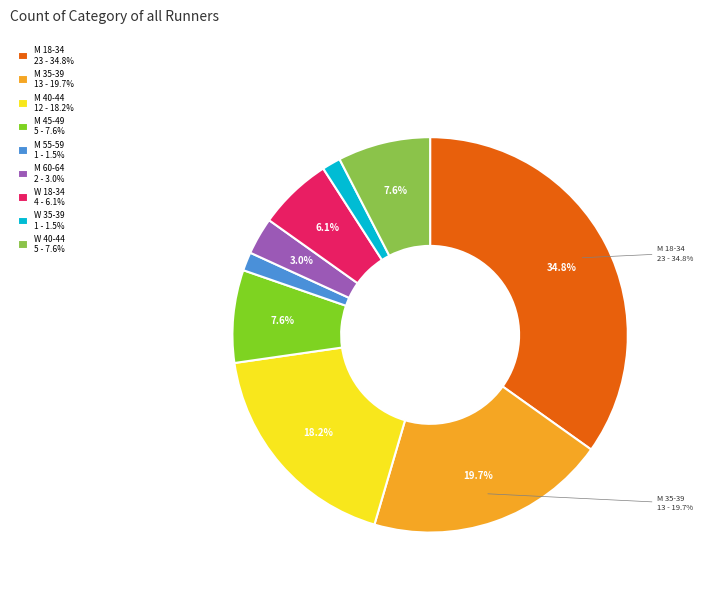

Is there any slice that represents more than half of the pie?

No